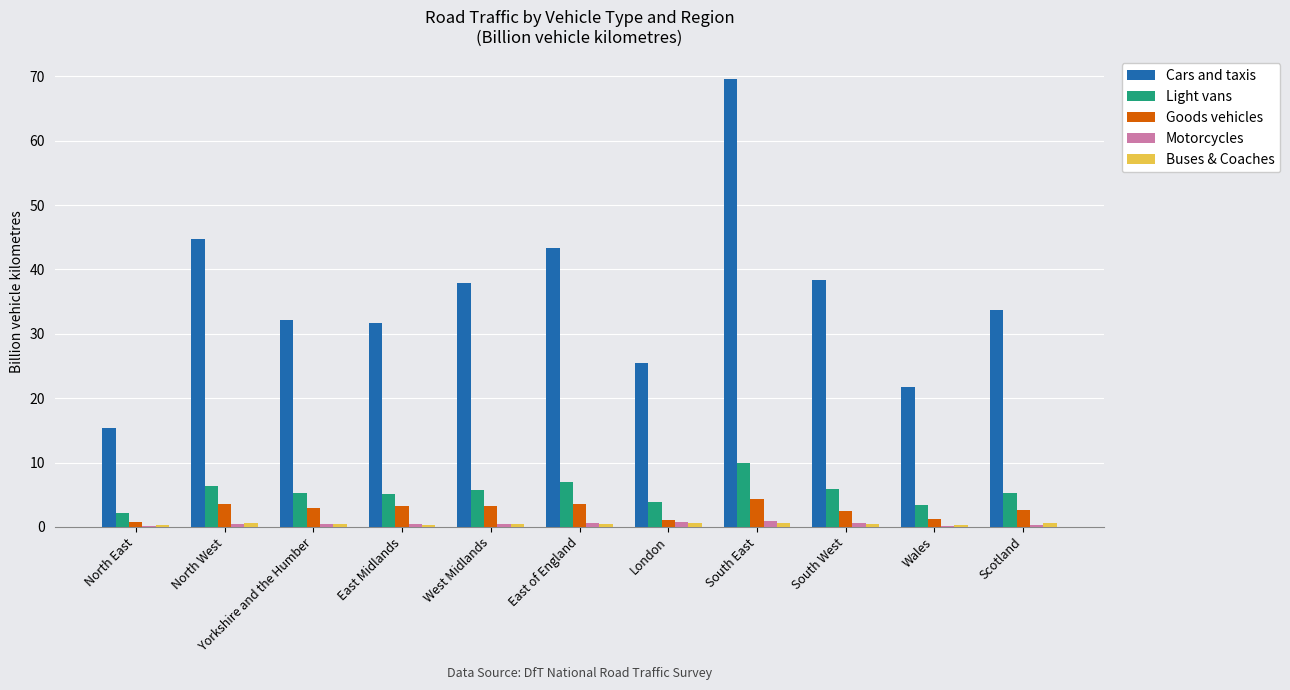

What is the sum of all Cars and taxis values?

394.1